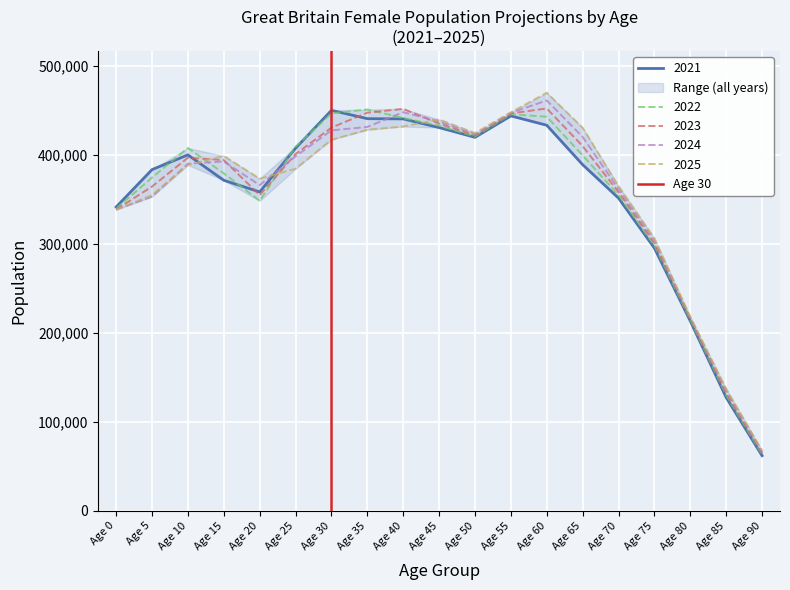

Where is 2021 nearest to the value 256142?

Age 75